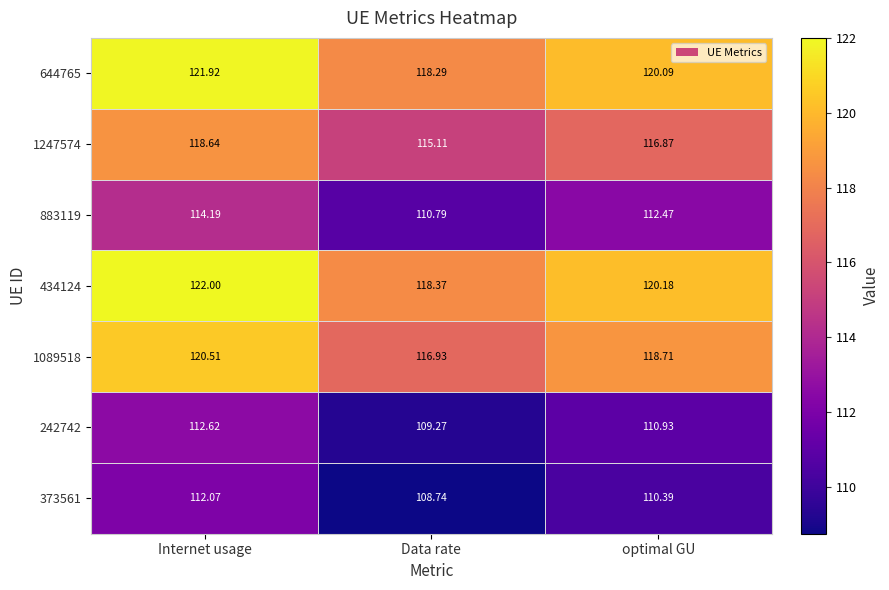

Rank the series at optimal GU from highest to lowest value.

434124, 644765, 1089518, 1247574, 883119, 242742, 373561